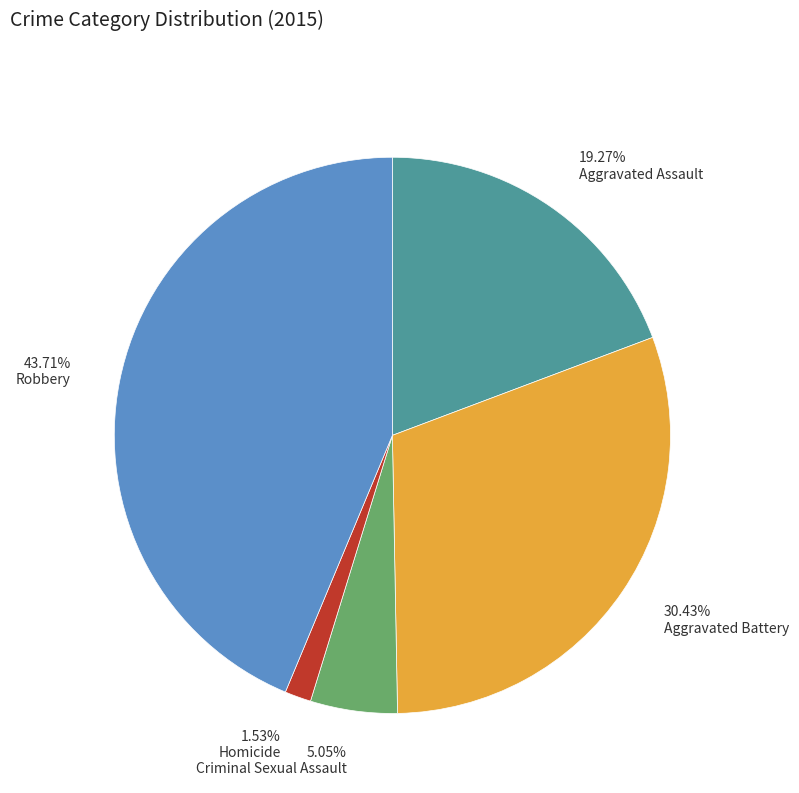

Approximately how many times larger is the value at Aggravated Battery compared to Homicide?

19.9